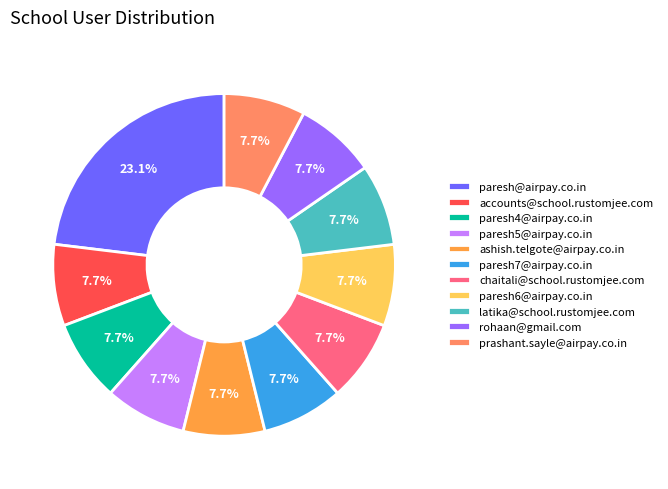

Is it true that ashish.telgote@airpay.co.in is 8% of the pie?

True